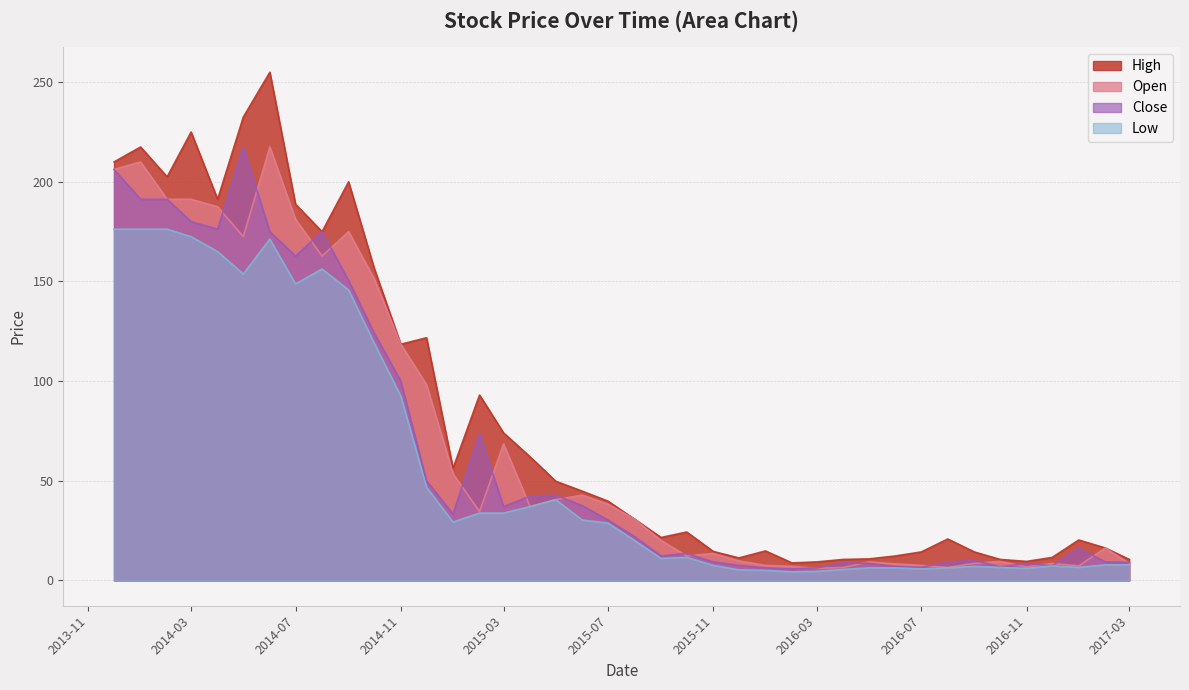

How many series are shown in this chart?

4